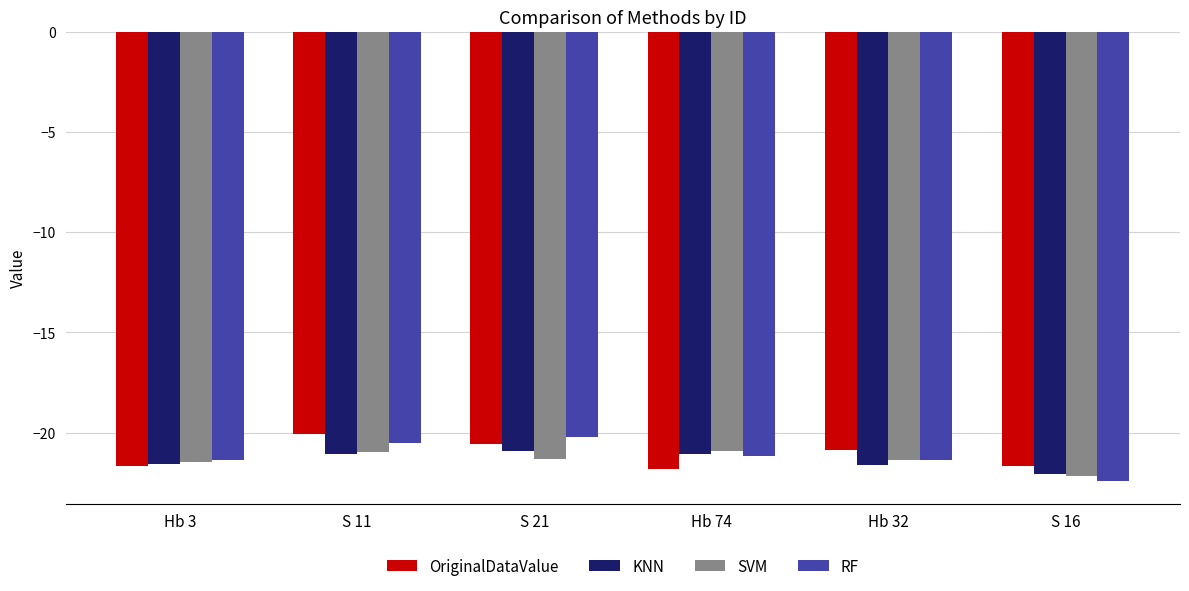

What is the minimum value shown in the chart?

-22.4